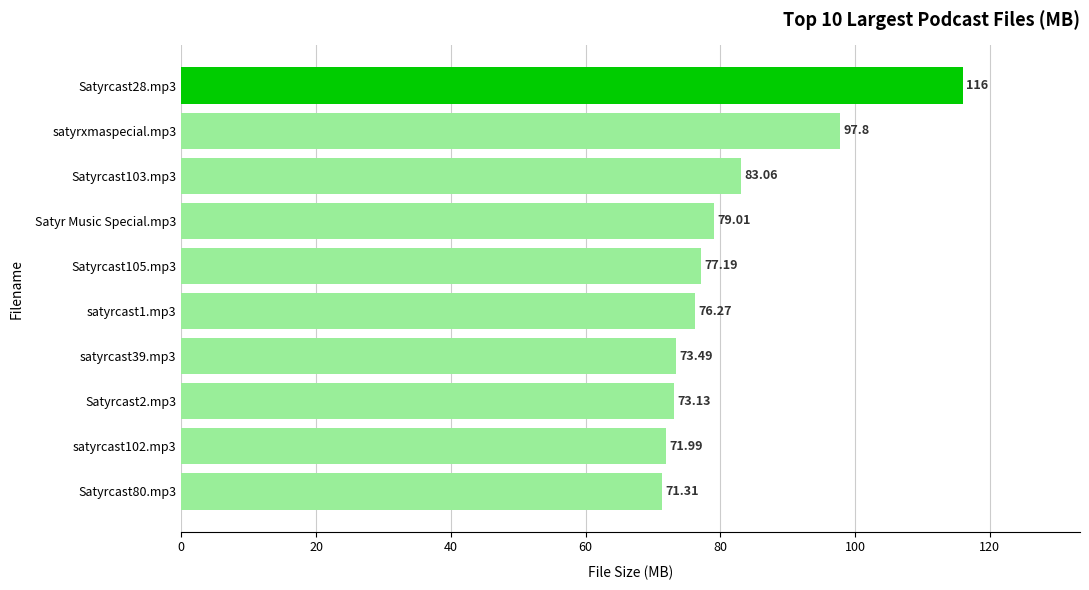

What is the difference between the maximum and minimum values?

44.7